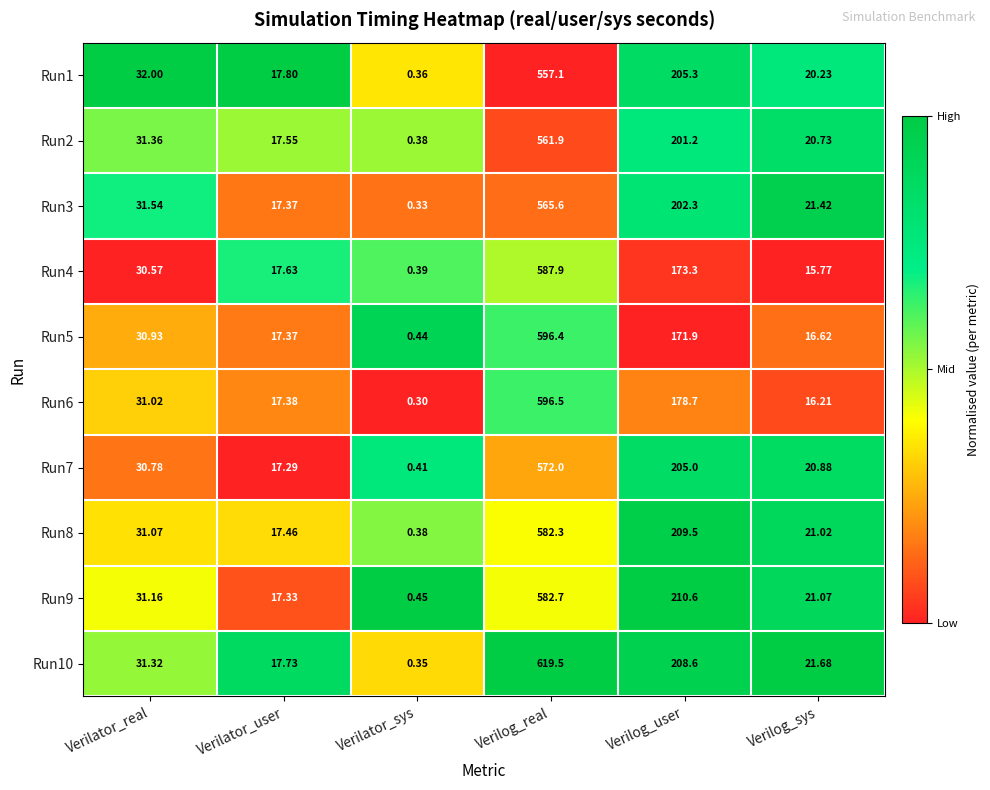

At which category is the sum across all series the highest?

Verilog_real